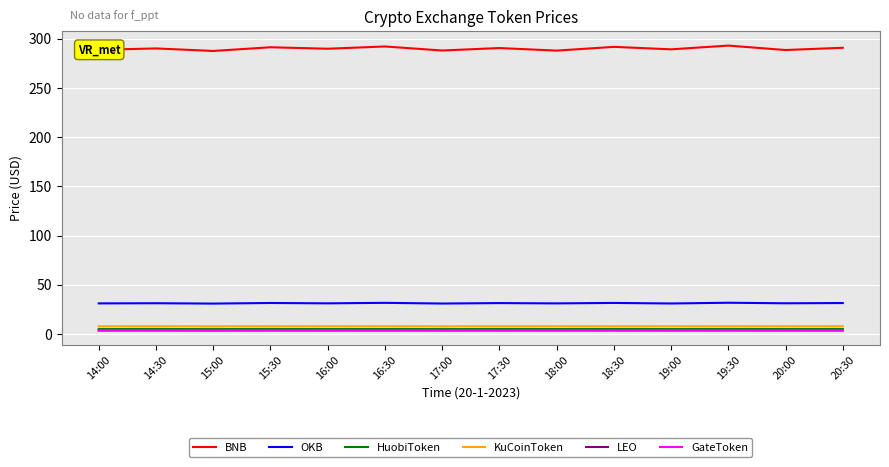

What is the sum of the LEO values at 16:00 and 19:00?

6.9